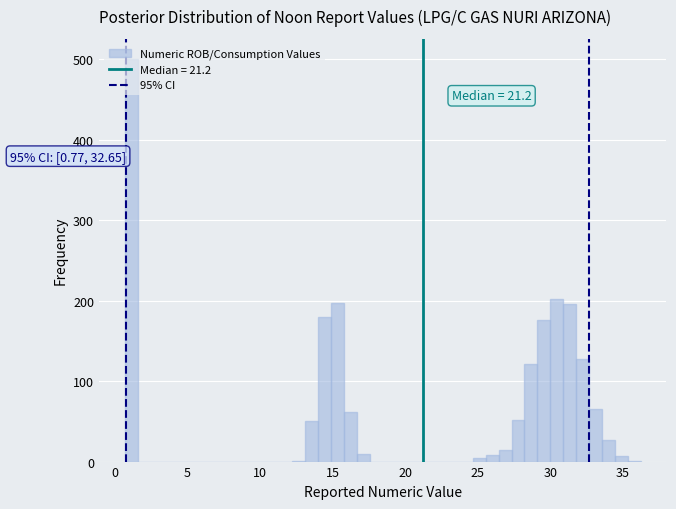

Around what value on the x-axis is the tallest bar? Give the approximate position of its centre, as read against the axis.

1.0